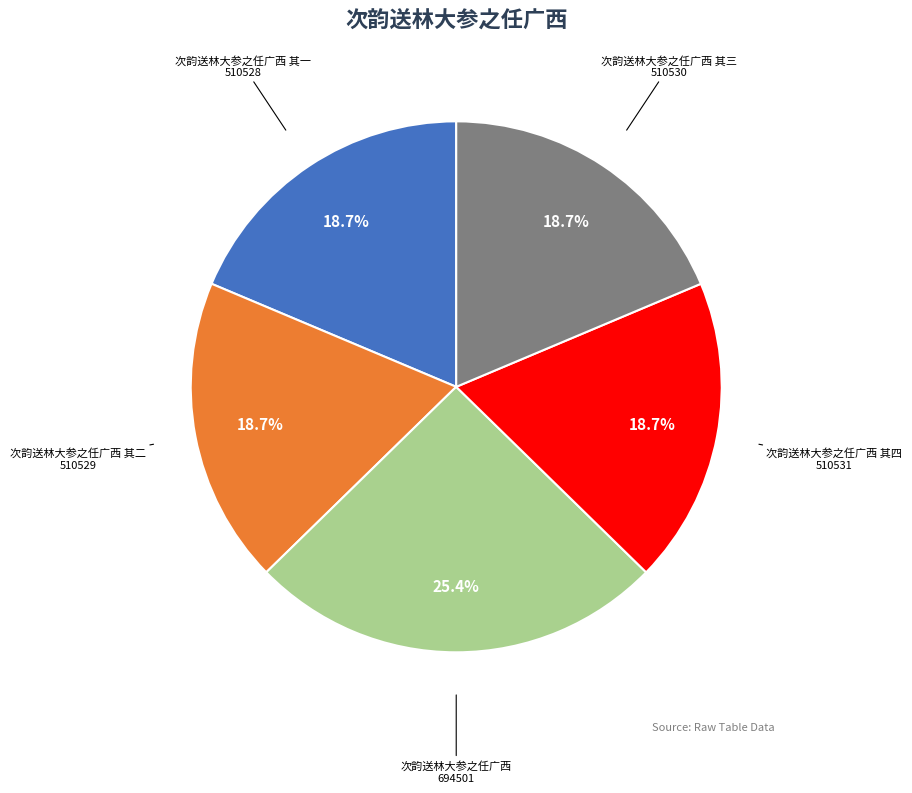

Do 次韵送林大参之任广西 and 次韵送林大参之任广西 其四 together represent more than half of the pie?

No